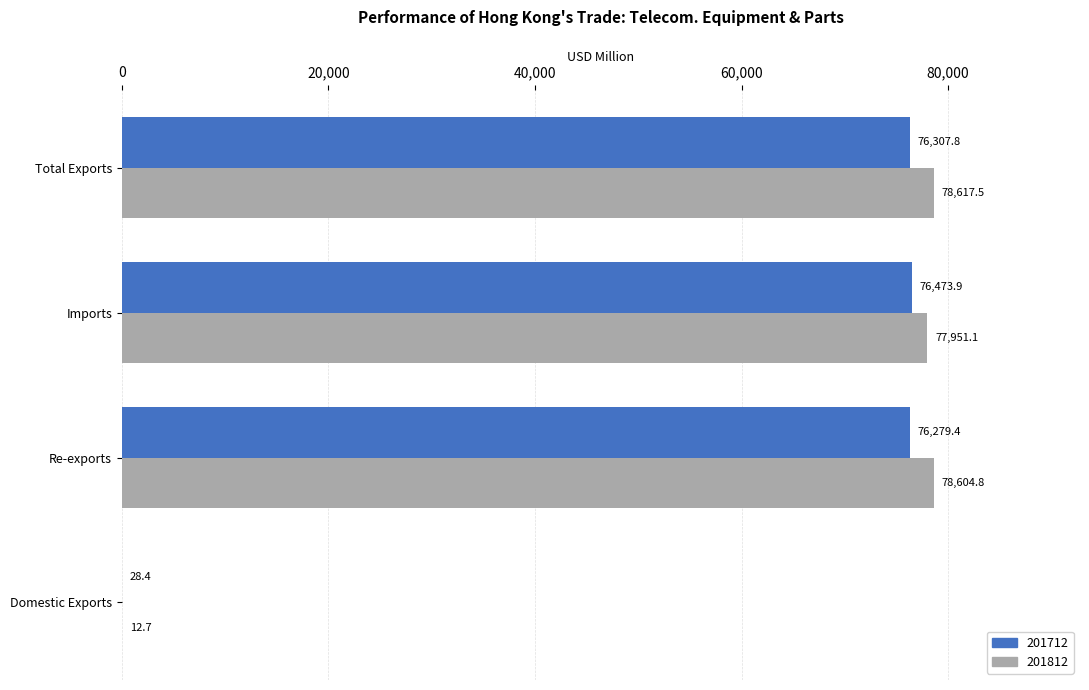

The 201812 series shows 112834.2 at Total Exports. True or false?

False